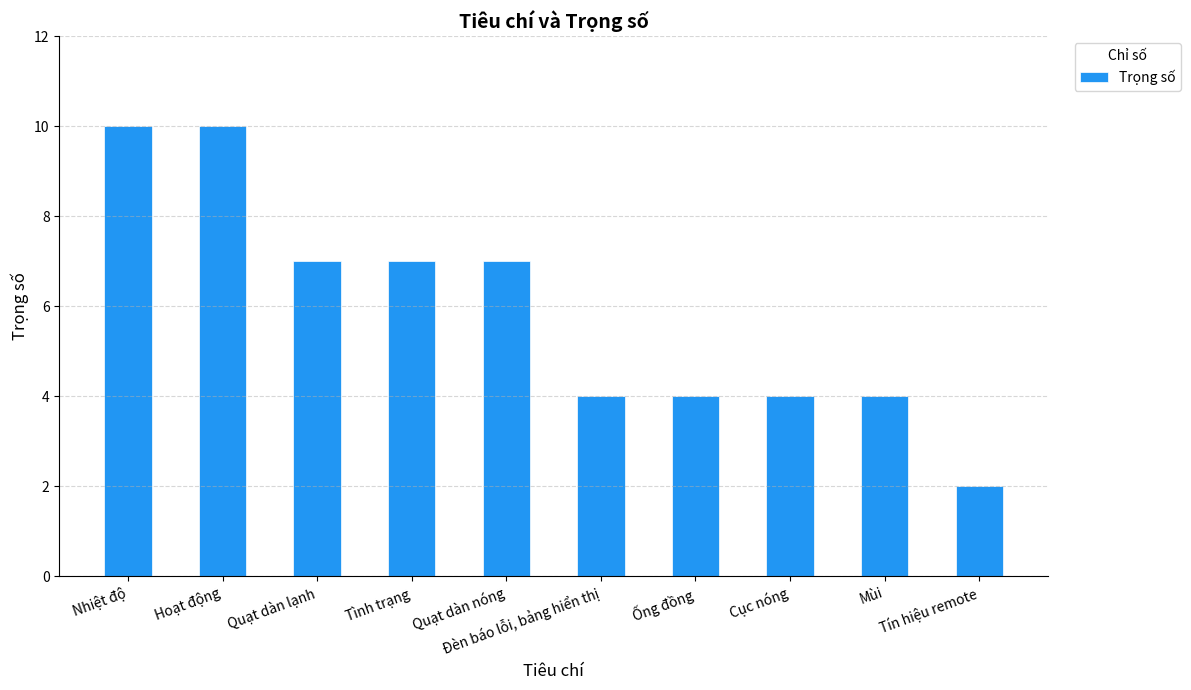

Reading left to right, extract all data points from this chart.

Nhiệt độ=10	Hoạt động=10	Quạt dàn lạnh=7	Tình trạng=7	Quạt dàn nóng=7	Đèn báo lỗi, bảng hiển thị=4	Ống đồng=4	Cục nóng=4	Mùi=4	Tín hiệu remote=2